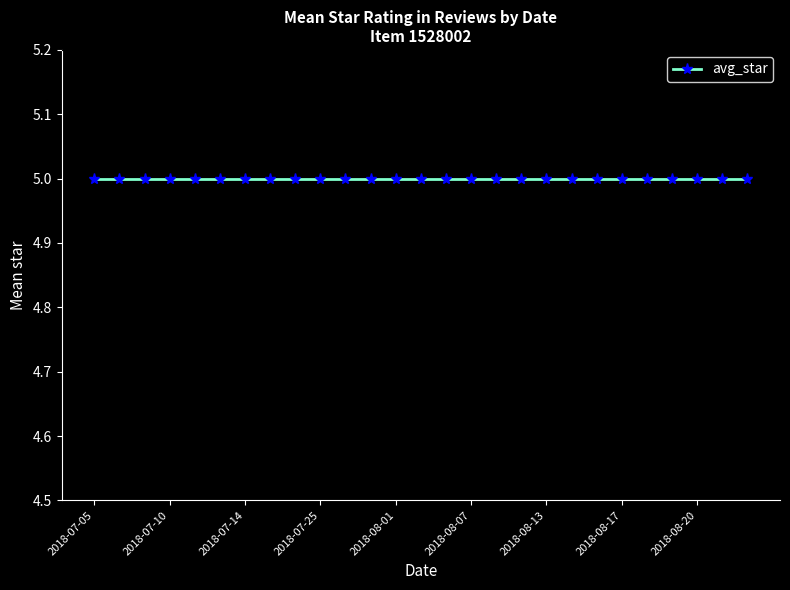

Where is the first local maximum?

2018-07-14